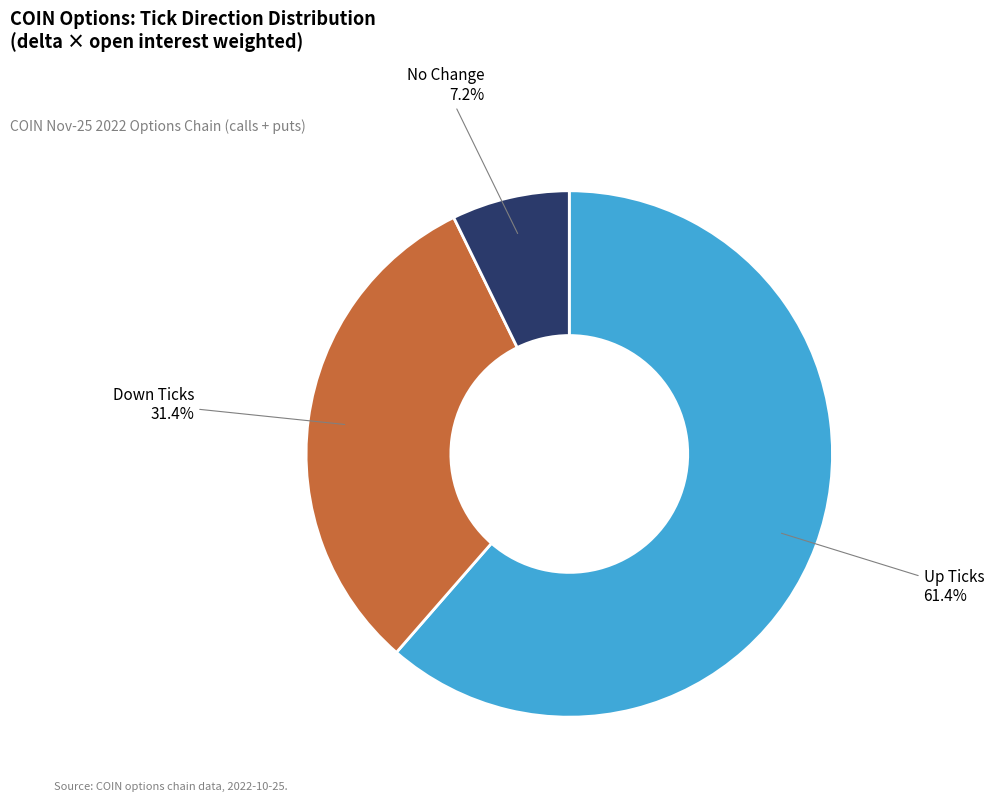

Which slice is the smallest?

No Change